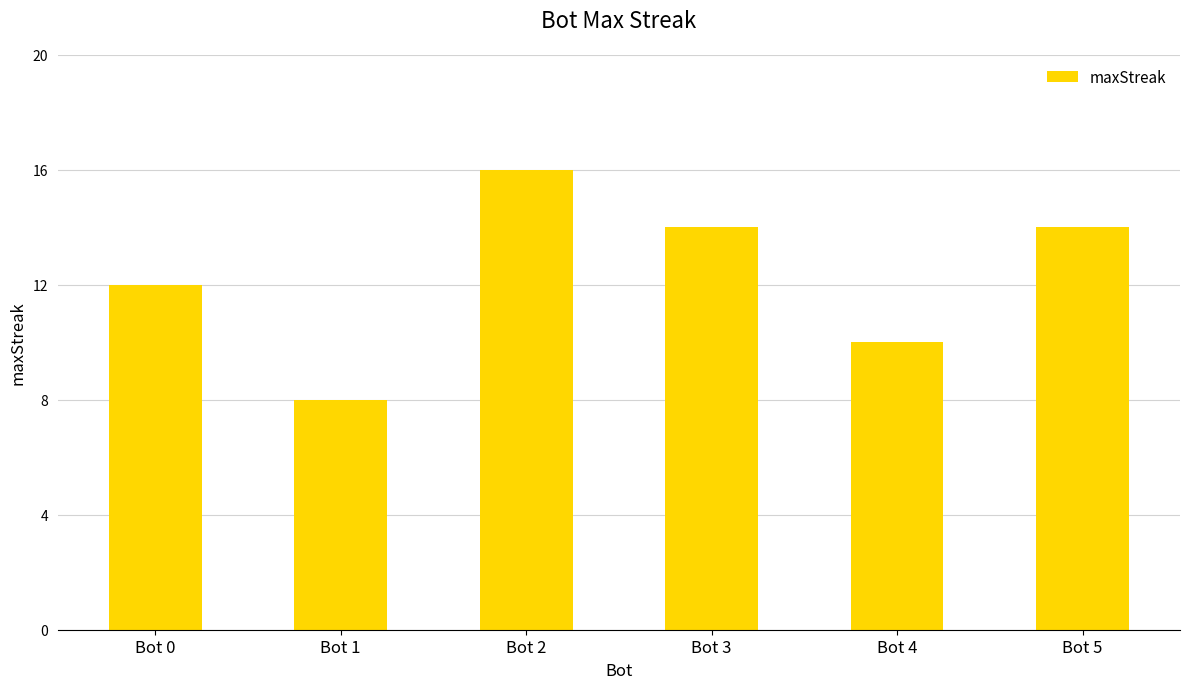

What is the maximum value shown in the chart?

16